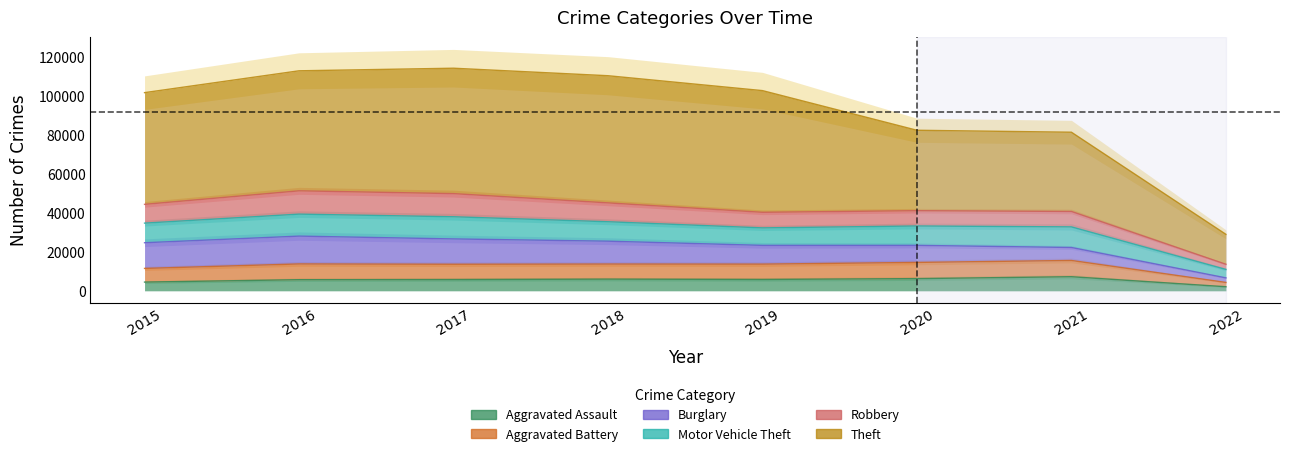

True or false: Theft and Aggravated Battery cross at least once.

False